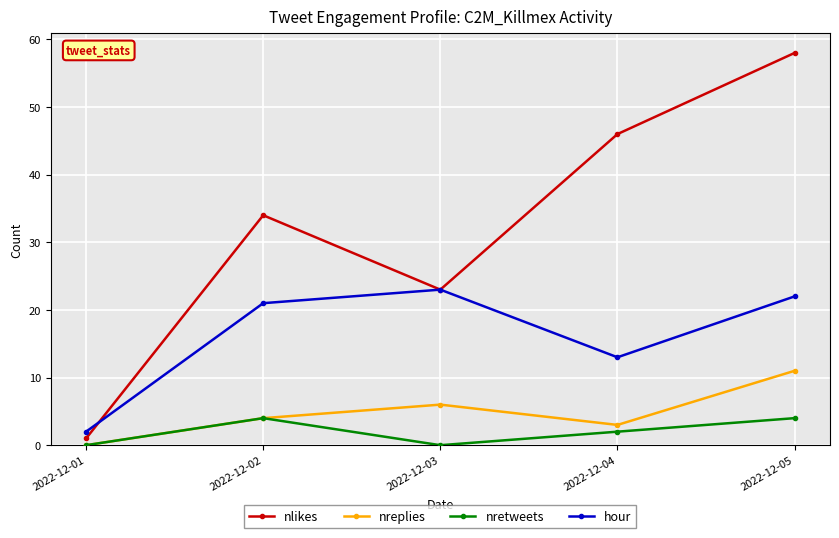

Reading left to right, what are all the values shown in this chart?

nlikes: 1	34	23	46	58
nreplies: 0	4	6	3	11
nretweets: 0	4	0	2	4
hour: 2	21	23	13	22